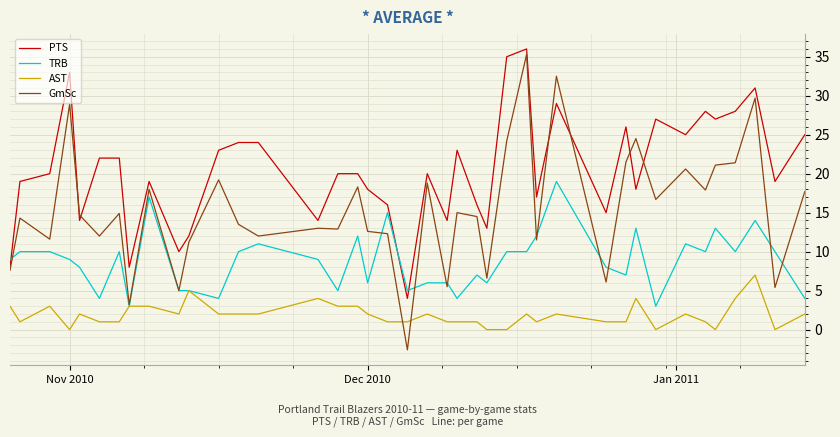

How many lines are shown in the chart?

4